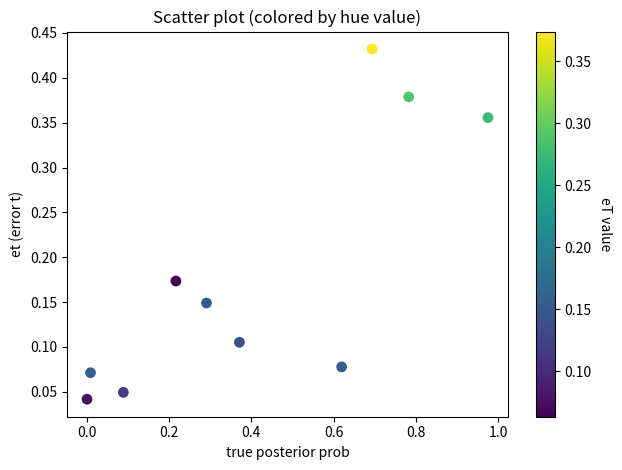

What is the range of X values (max minus min)?

1.0